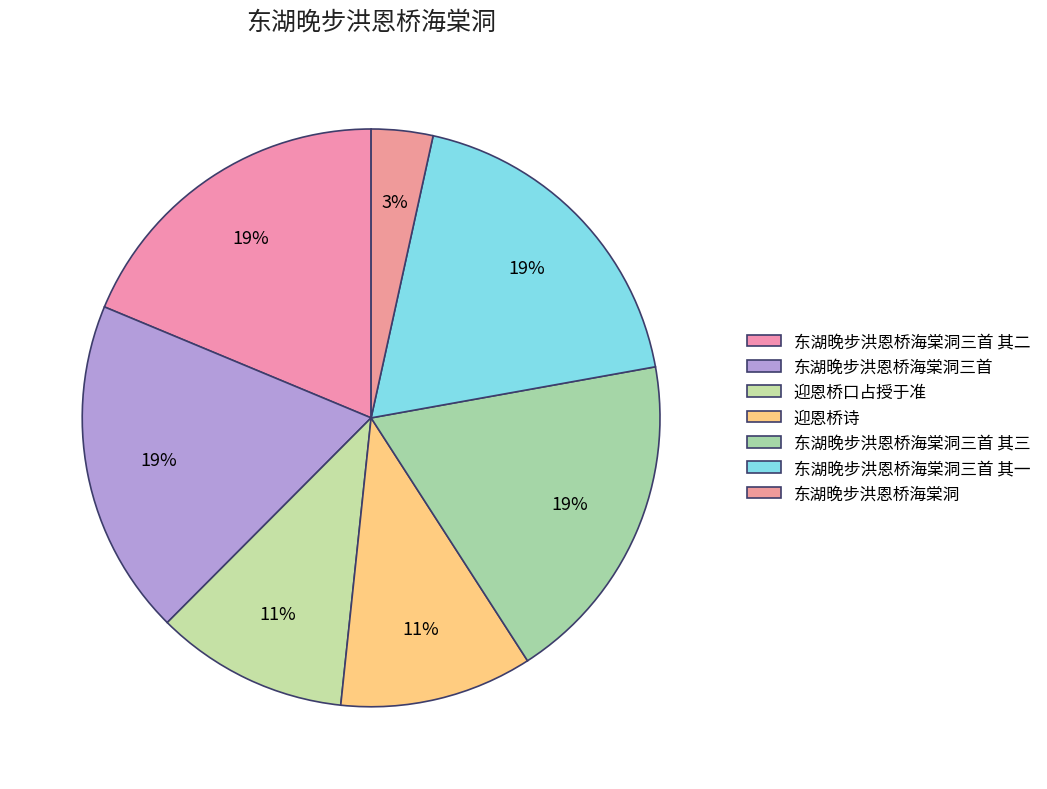

Does any single category account for the majority?

No